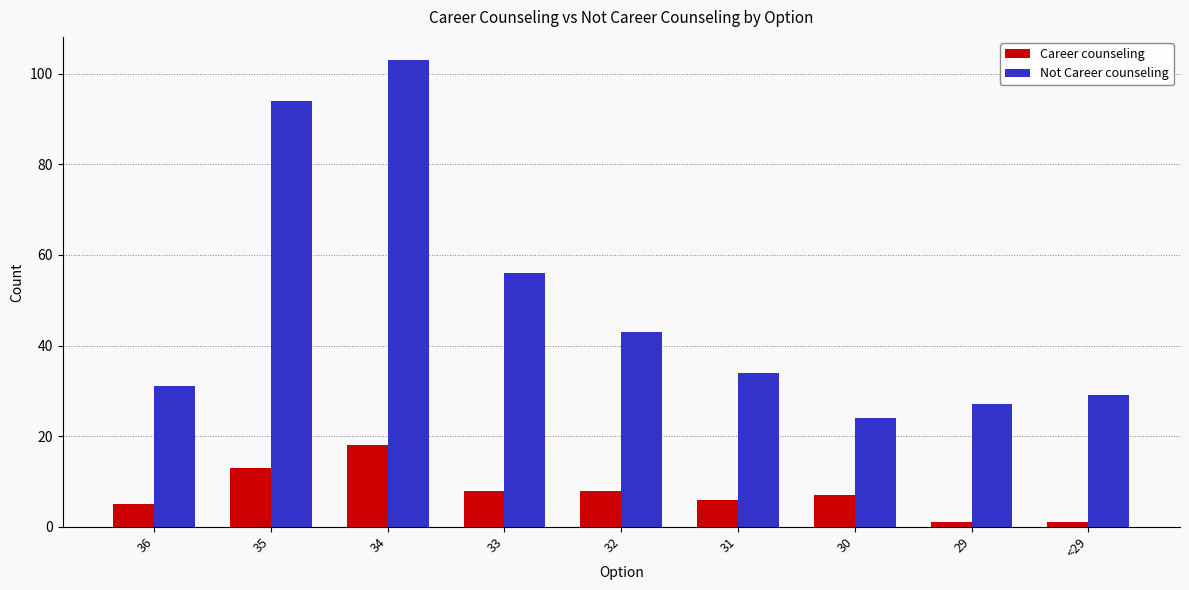

Does the chart contain any negative values?

No